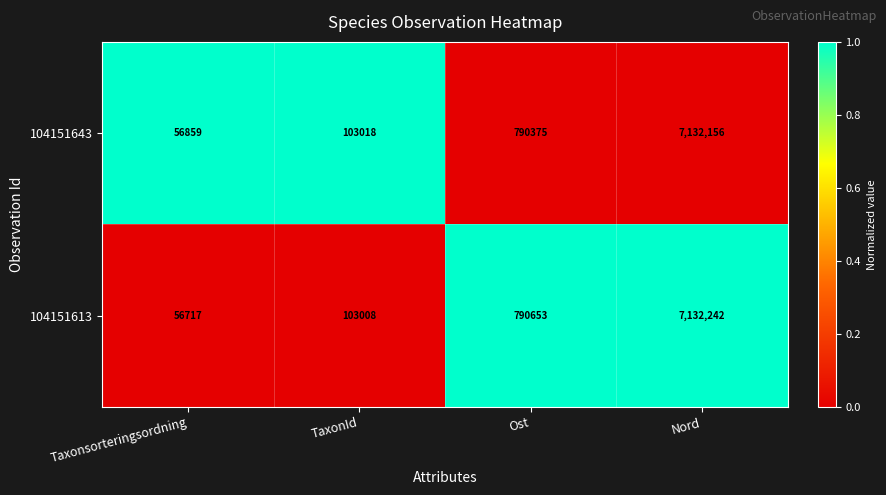

What is the sum of all 104151643 values?

8082408